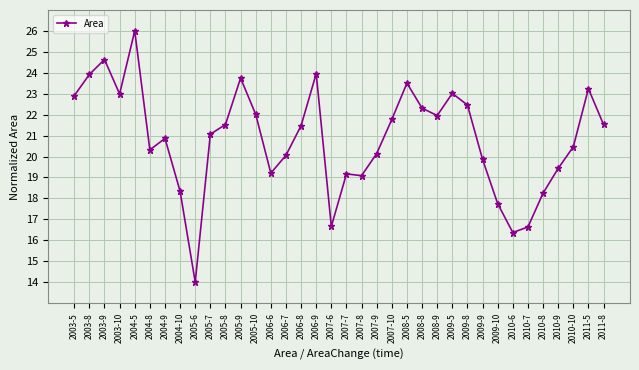

Read the value at 2003-5.

22.9